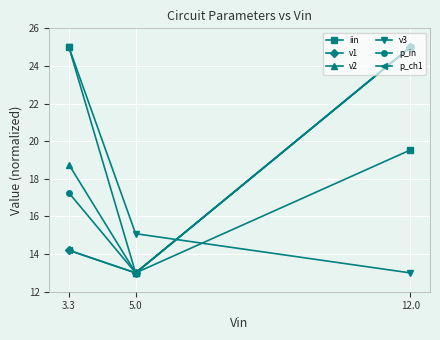

What is the difference between the p_ch1 values at 3.3 and 5.0?

1.2